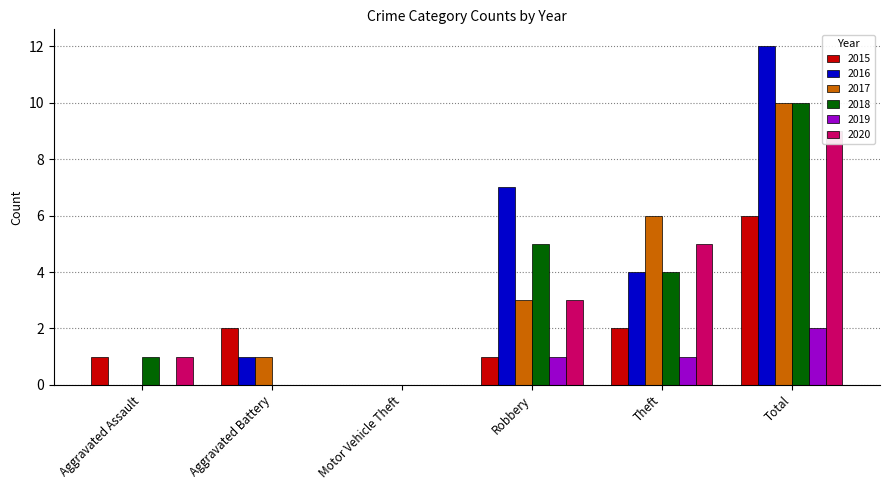

Reading left to right, list all the values displayed in this chart.

2015: Aggravated Assault=1	Aggravated Battery=2	Motor Vehicle Theft=0	Robbery=1	Theft=2	Total=6
2016: Aggravated Assault=0	Aggravated Battery=1	Motor Vehicle Theft=0	Robbery=7	Theft=4	Total=12
2017: Aggravated Assault=0	Aggravated Battery=1	Motor Vehicle Theft=0	Robbery=3	Theft=6	Total=10
2018: Aggravated Assault=1	Aggravated Battery=0	Motor Vehicle Theft=0	Robbery=5	Theft=4	Total=10
2019: Aggravated Assault=0	Aggravated Battery=0	Motor Vehicle Theft=0	Robbery=1	Theft=1	Total=2
2020: Aggravated Assault=1	Aggravated Battery=0	Motor Vehicle Theft=0	Robbery=3	Theft=5	Total=9